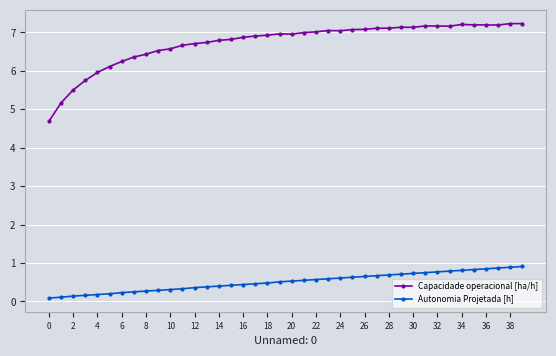

What is the highest value of the Capacidade operacional [ha/h] series?

7.2